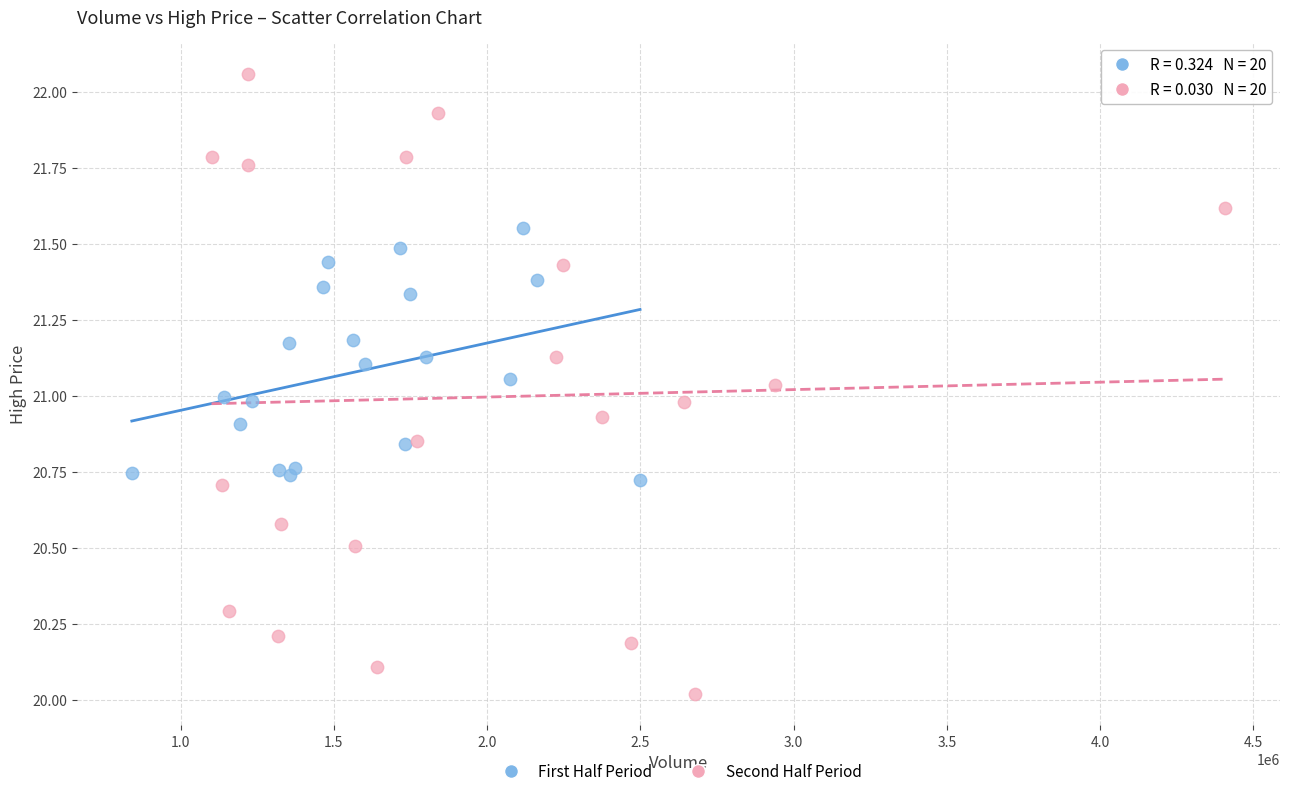

Which series has the widest spread of Y values?

Second Half Period